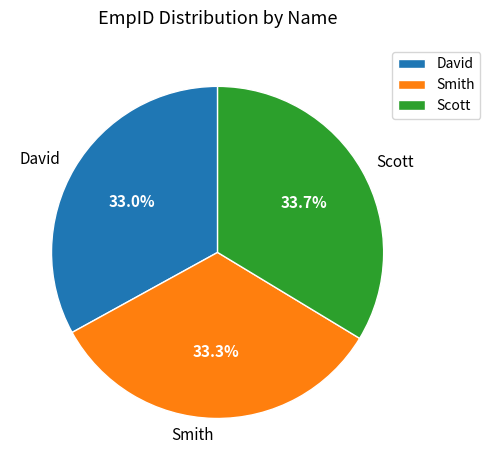

True or false: David accounts for 40% of the total.

False